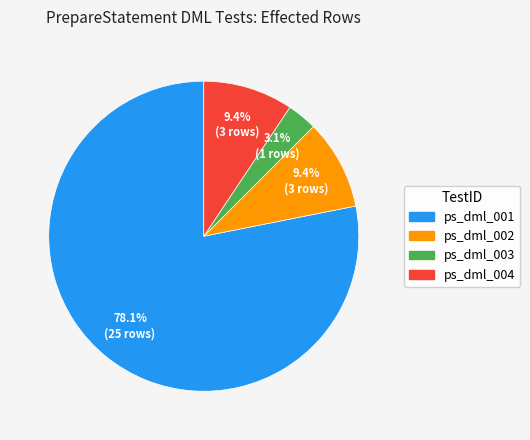

To the nearest percent, what is the difference between the ps_dml_004 and ps_dml_003 slice percentages?

6%